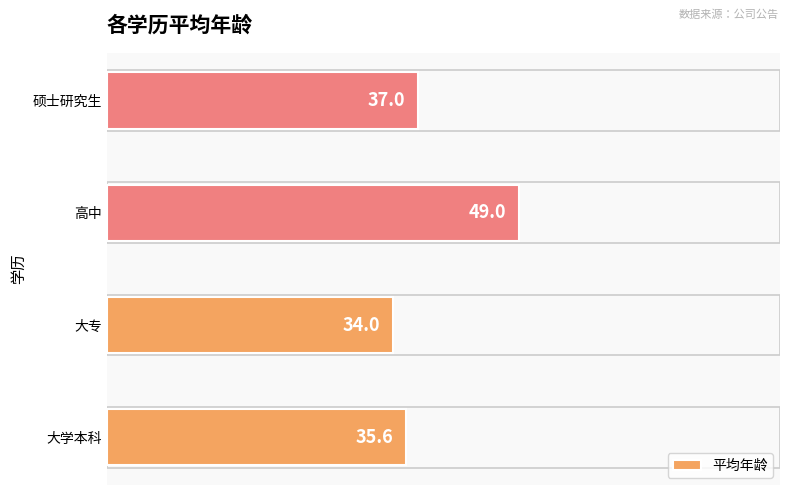

At which category does the chart reach its minimum across all series?

大专